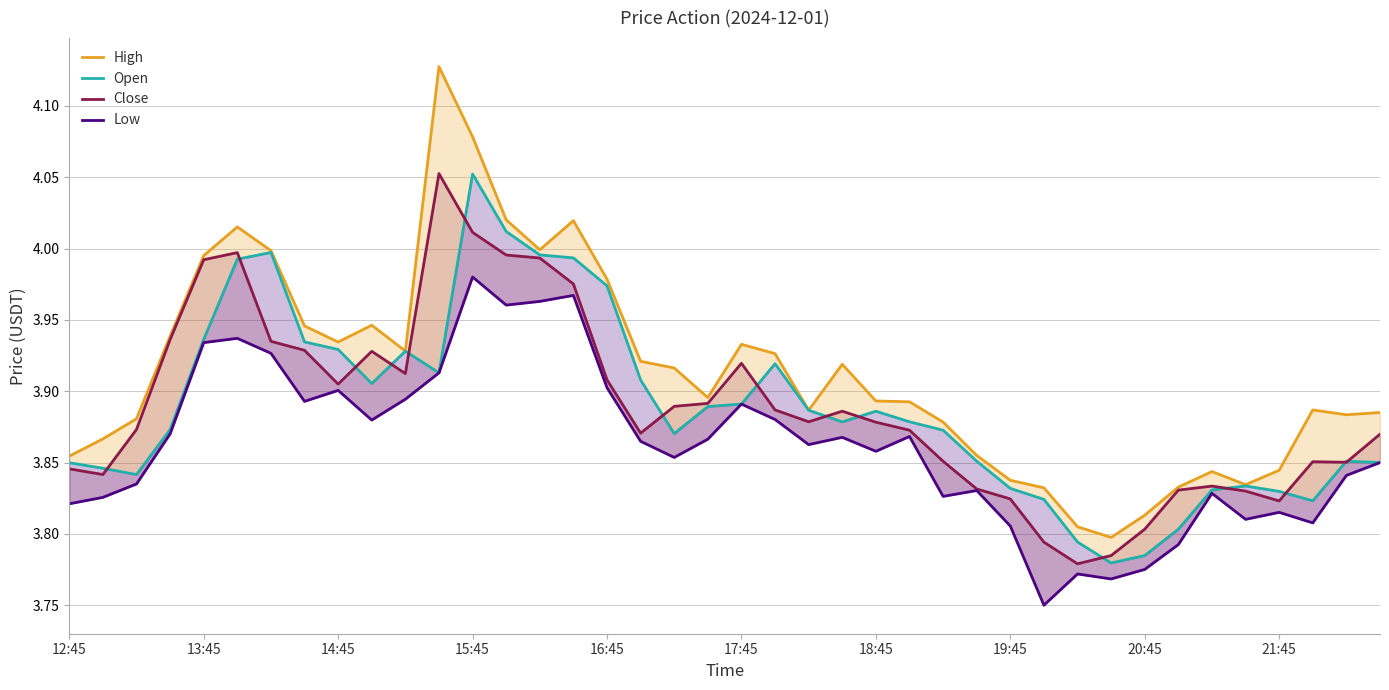

True or false: Low has a value of 5.7 at 15:45.

False